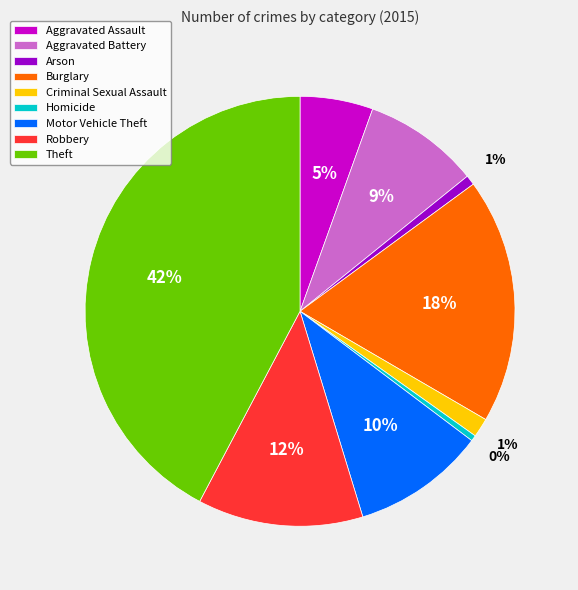

Is Robbery the majority of the pie?

No